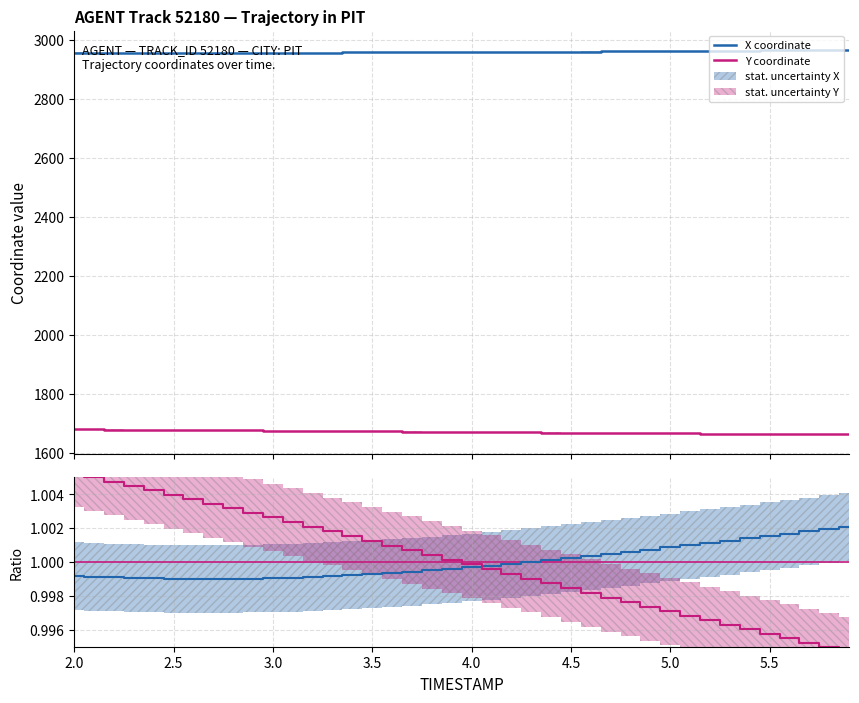

What is the lowest value of the X coordinate series?

2957.7